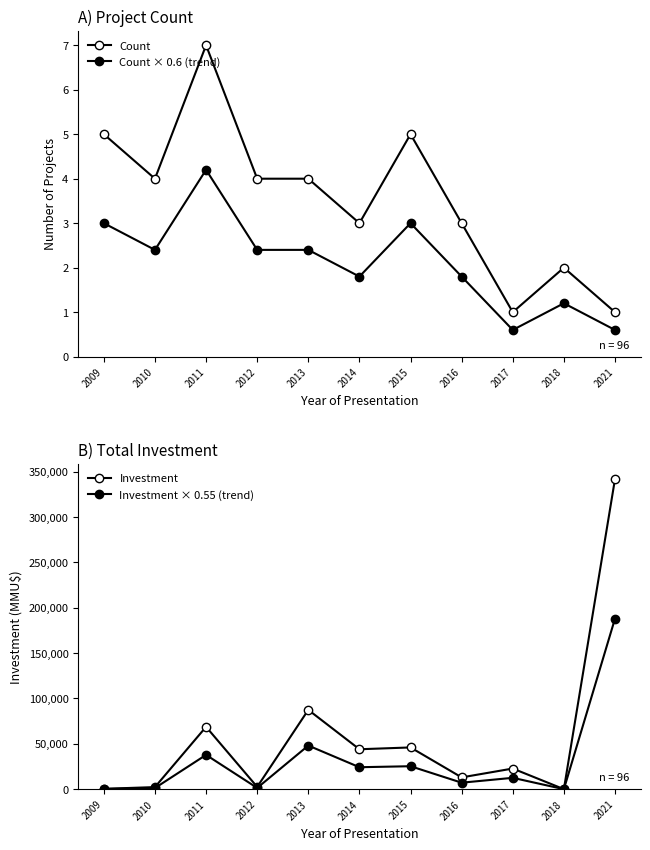

True or false: Diosgenin and Control intersect in this chart.

False